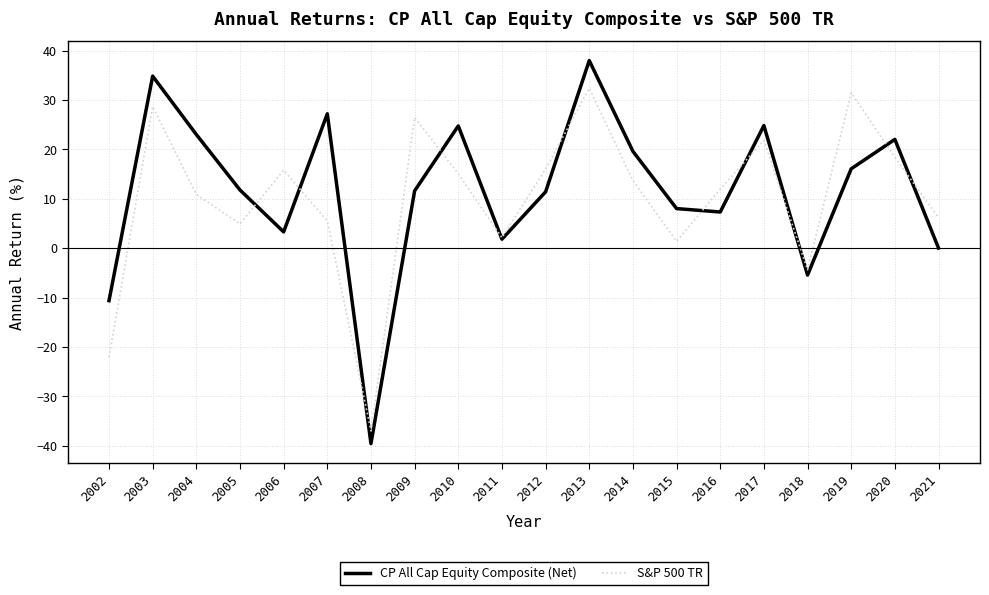

List the series in order of their peak value, lowest first.

S&P 500 TR, CP All Cap Equity Composite (Net)